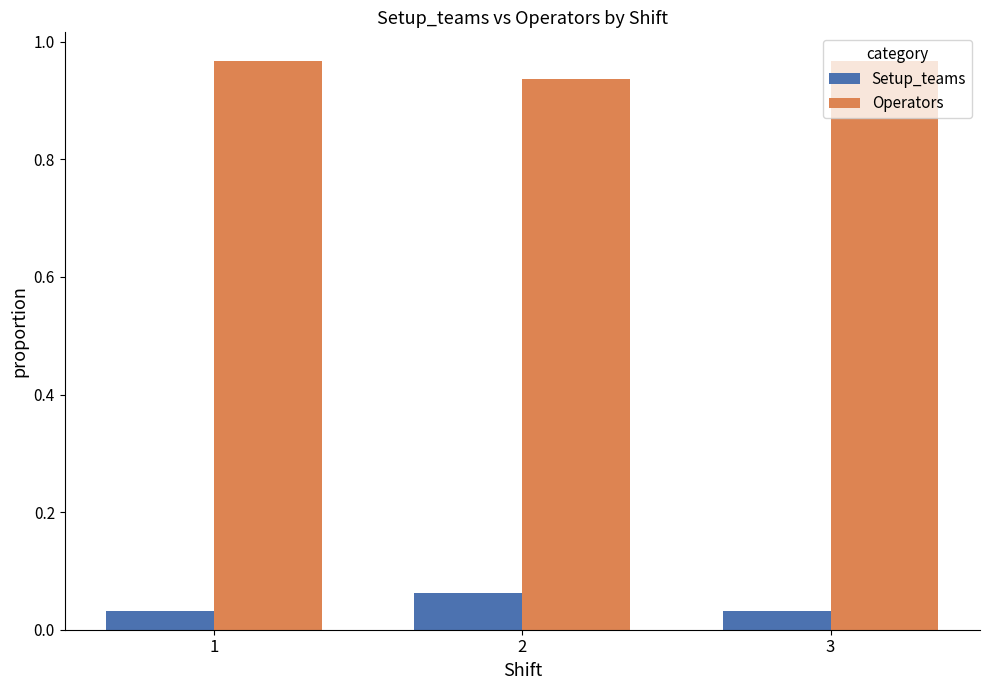

True or false: Operators has a value of 0.6 at 1.

False